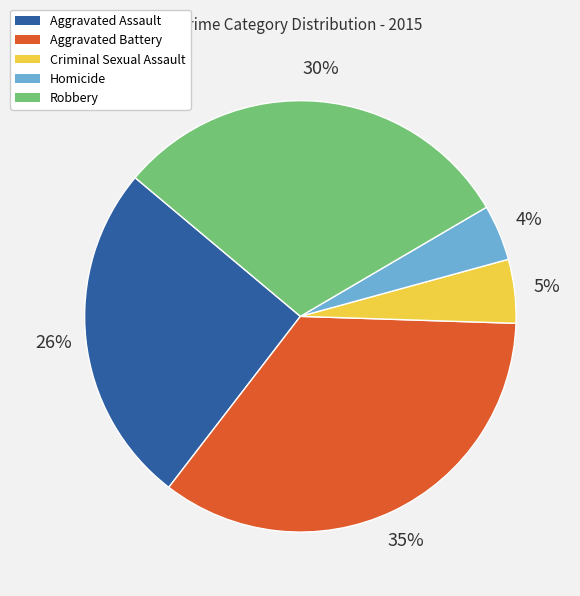

Between Criminal Sexual Assault and Homicide, which is larger?

Criminal Sexual Assault